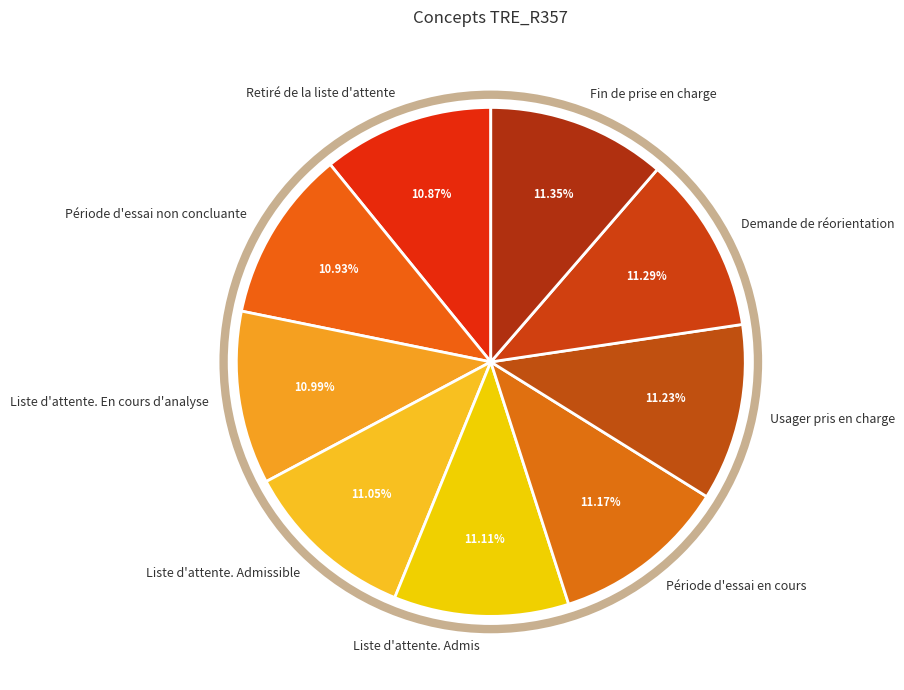

Approximately how many times larger is the value at Usager pris en charge compared to Liste d'attente. En cours d'analyse?

1.0